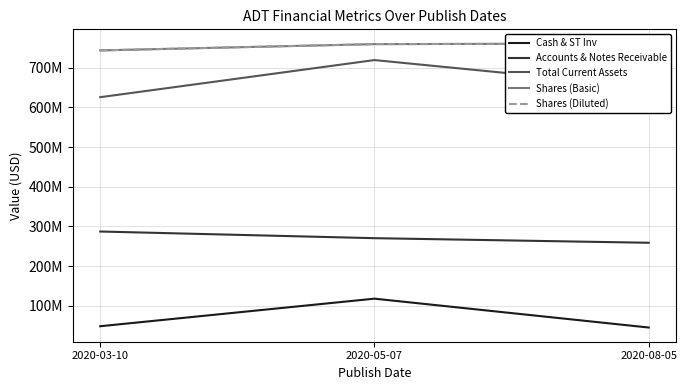

What is the difference between the maximum and second lowest values in the Total Current Assets series?

67846000